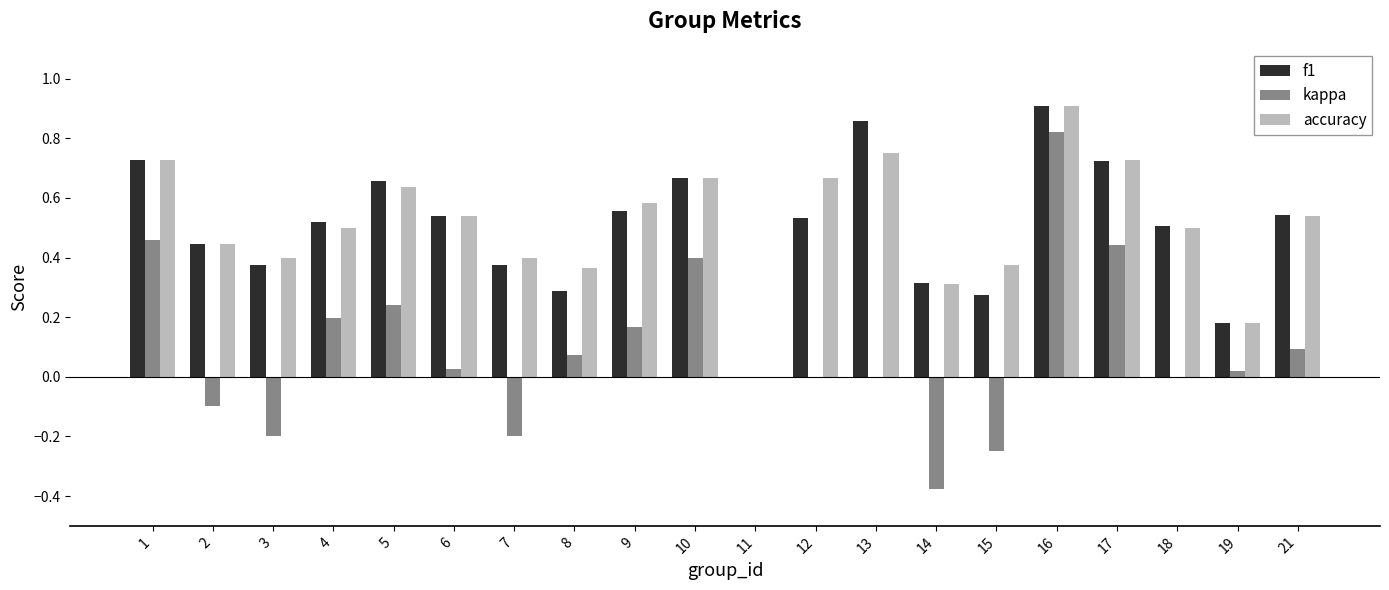

The value of kappa at 4 is 0.2. True or false?

True